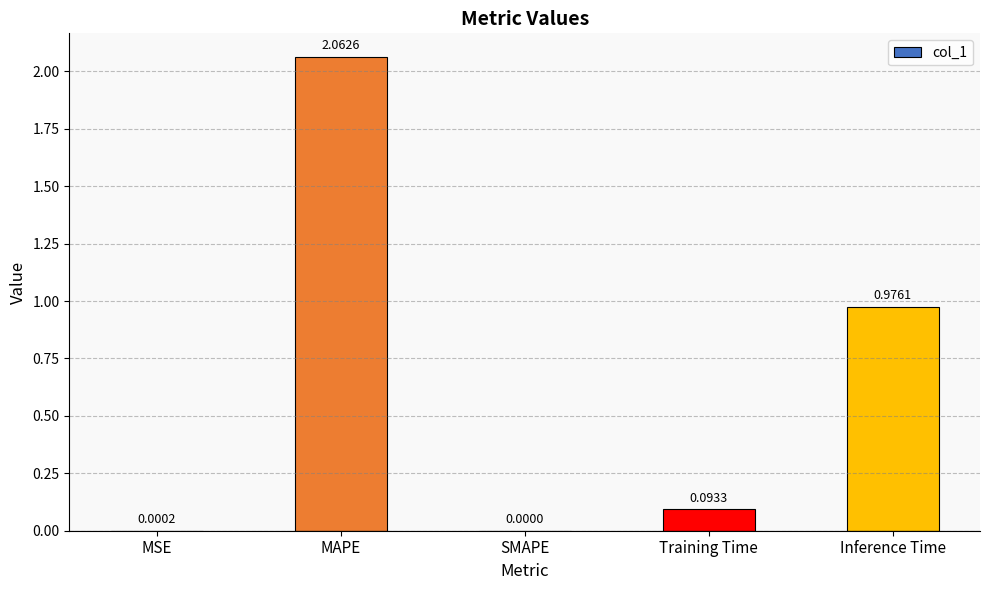

What is the change in value from MSE to MAPE?

+2.1